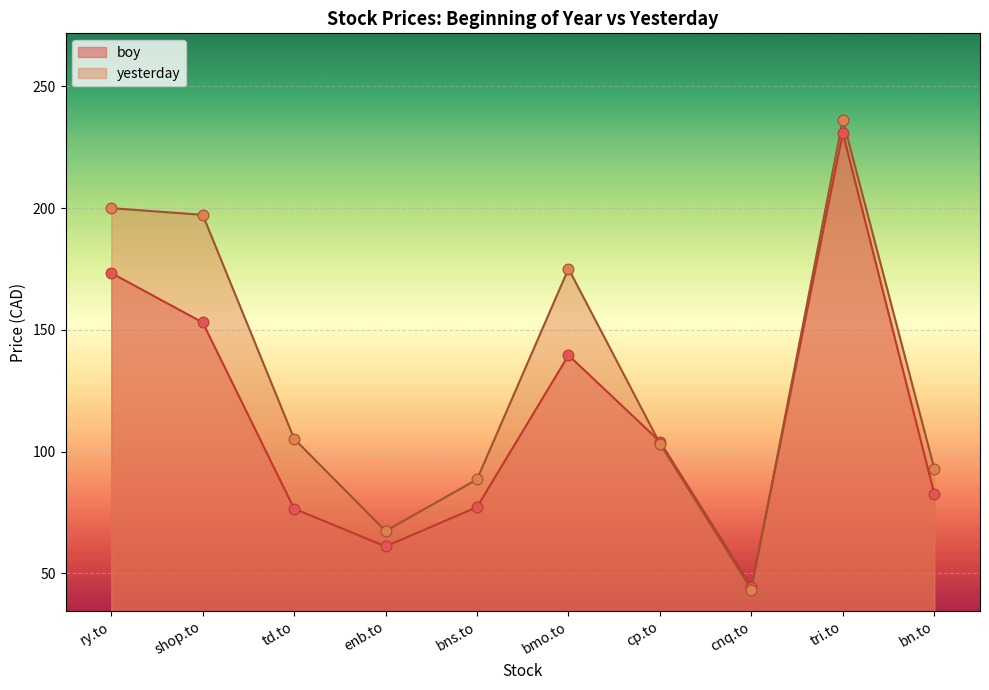

Which series reaches the maximum Y coordinate?

yesterday